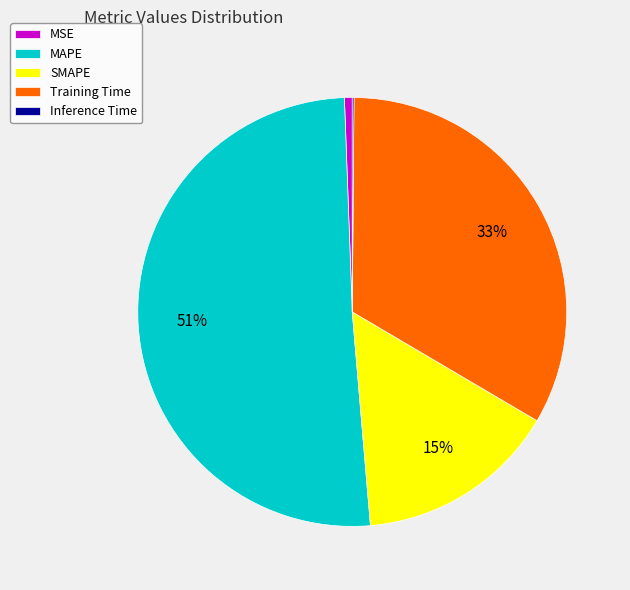

To the nearest percent, what is the combined percentage of MAPE and Training Time?

84%